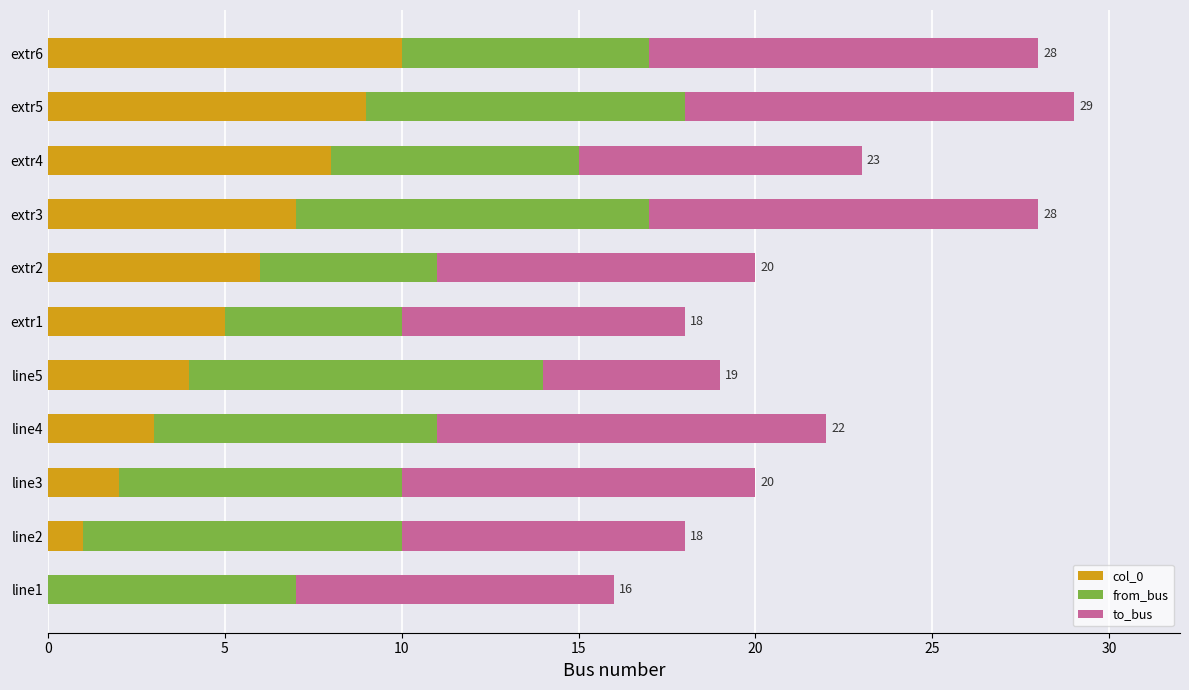

What are all the series names shown in the legend?

col_0, from_bus, to_bus